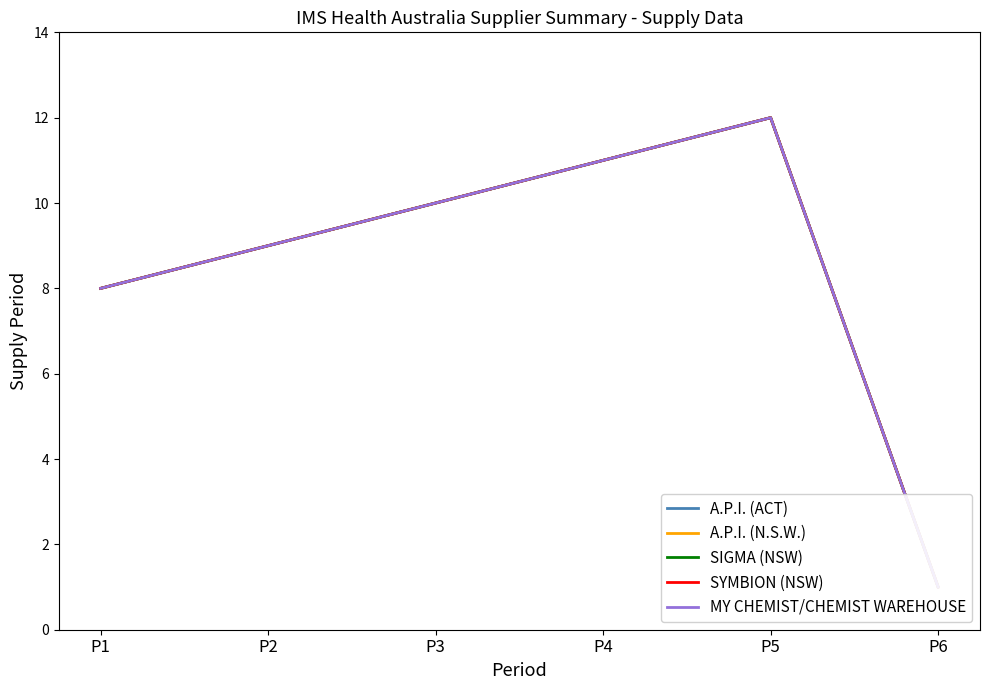

At which category is the sum across all series the highest?

P5